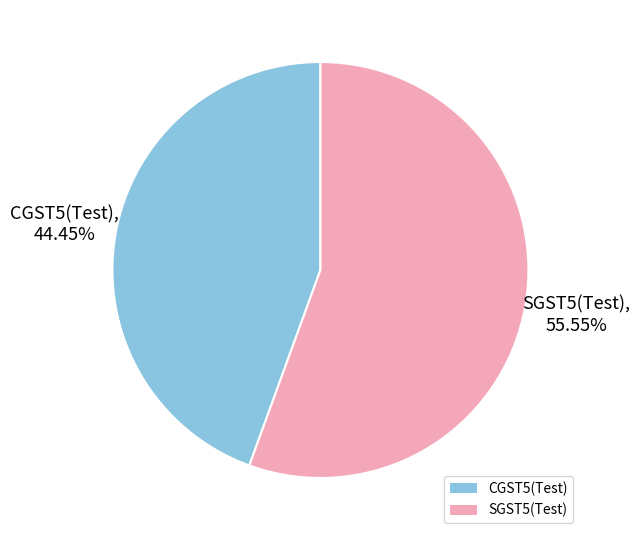

What is the majority slice?

SGST5(Test)